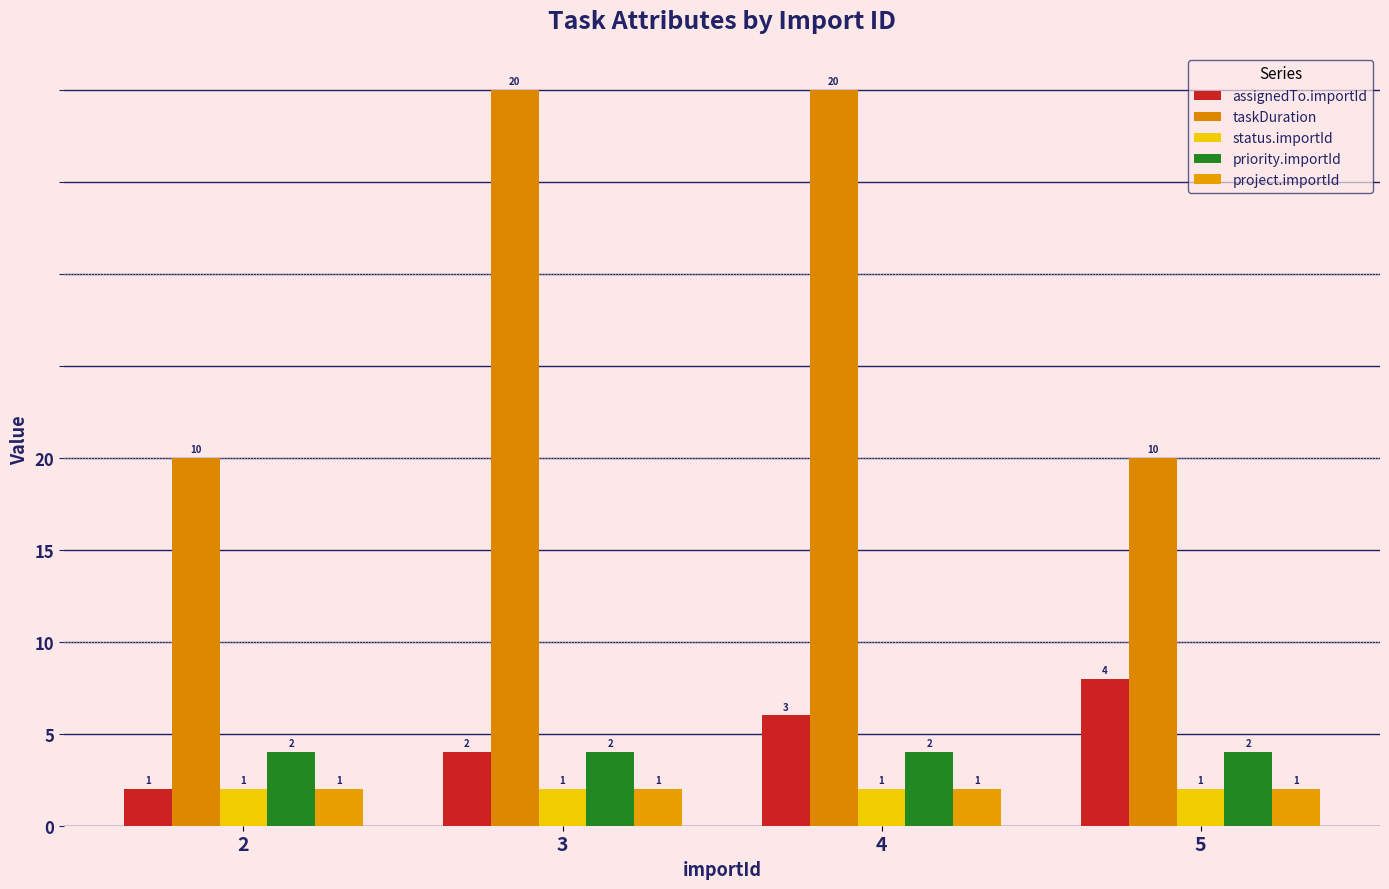

At how many categories does at least one series exceed 9?

4